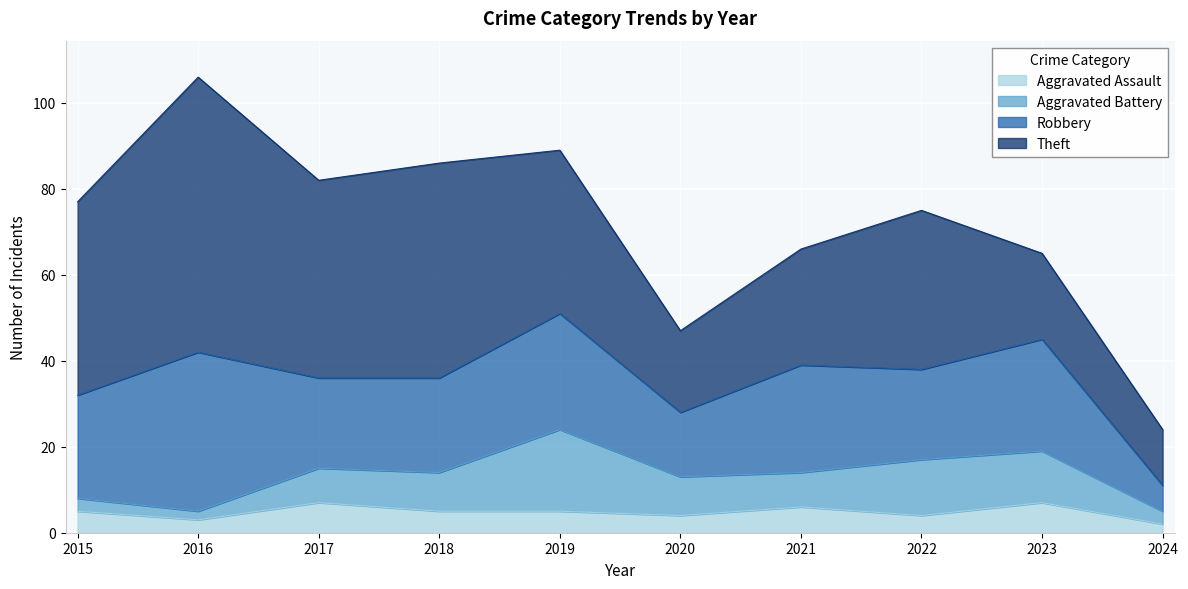

Which category has the highest value in the Aggravated Battery series?

2019